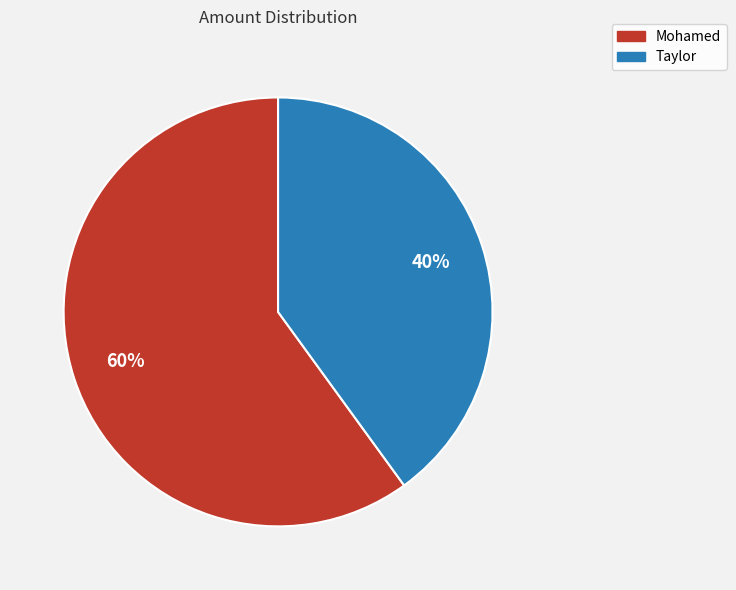

Rank the categories by value from highest to lowest.

Mohamed, Taylor